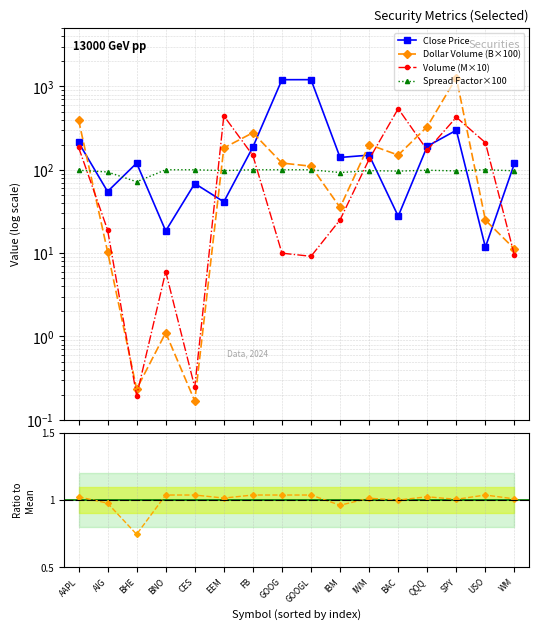

Is the value of Spread Factor×100 at USO greater than the value of Dollar Volume (B×100) at BNO?

Yes